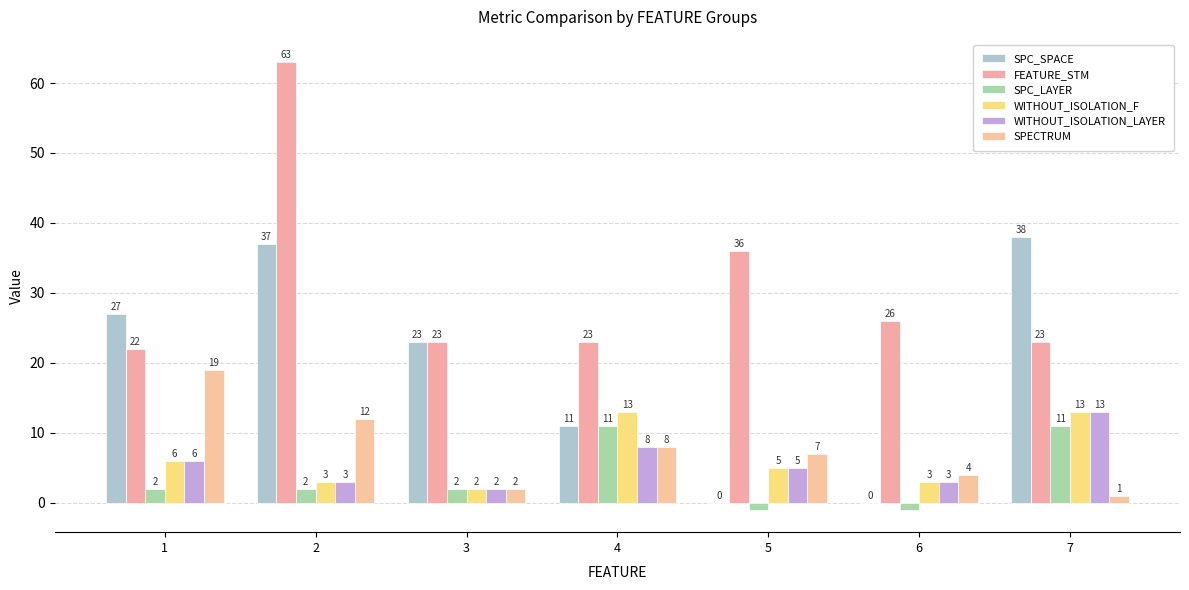

Is the value of SPECTRUM at 3 greater than the value of FEATURE_STM at 6?

No